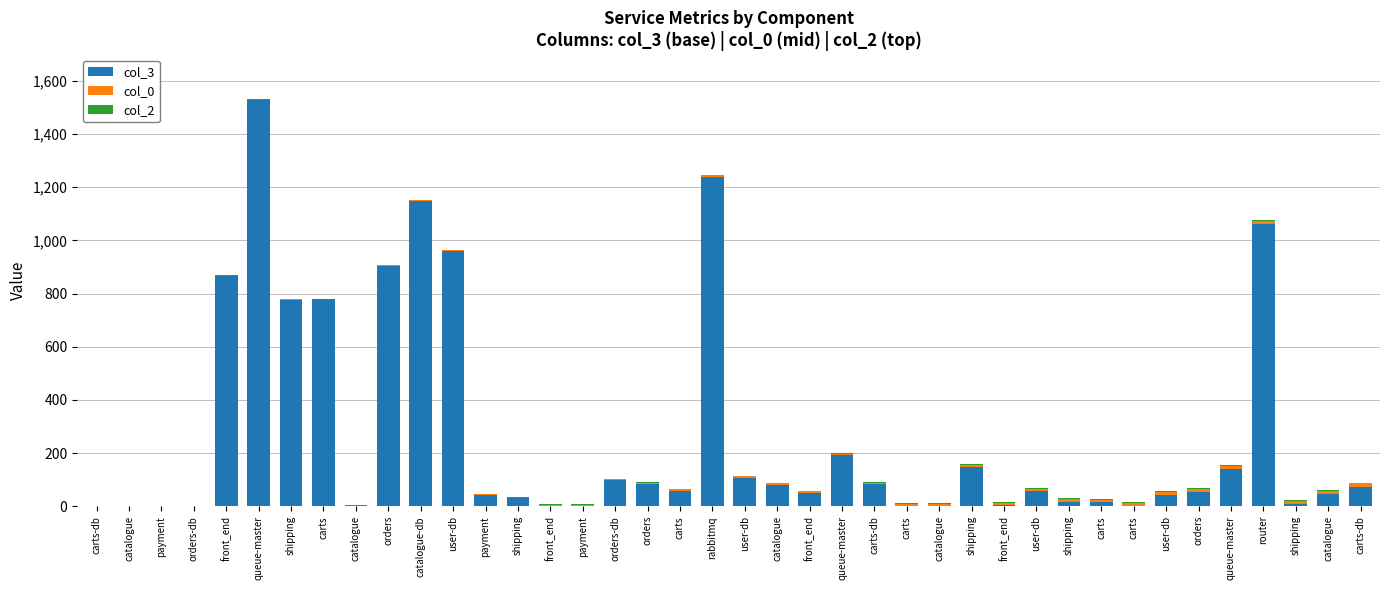

True or false: col_0 has a value of 10 at carts.

False